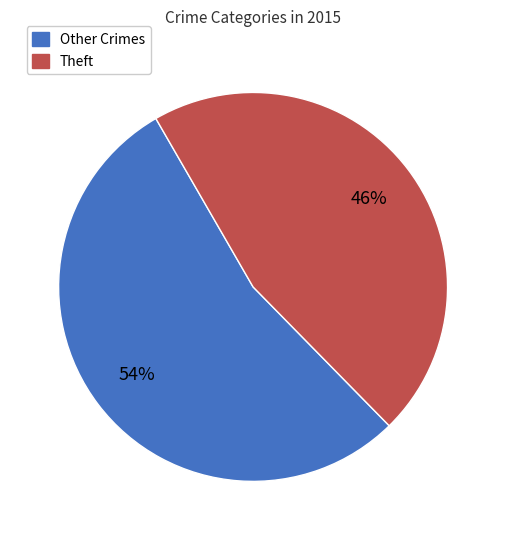

Does any single category account for the majority?

Yes